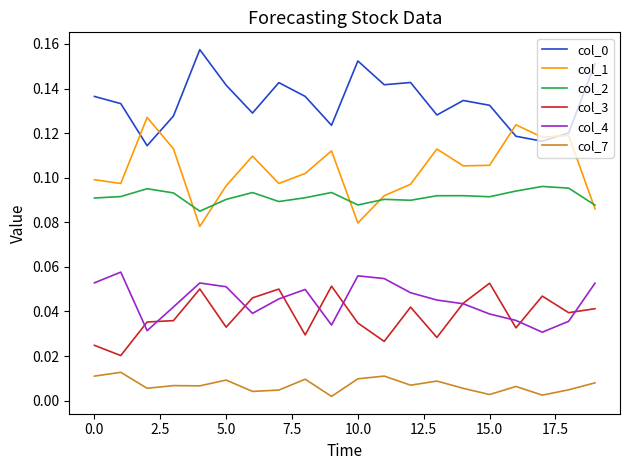

How many interior local valleys does the col_4 series have?

4